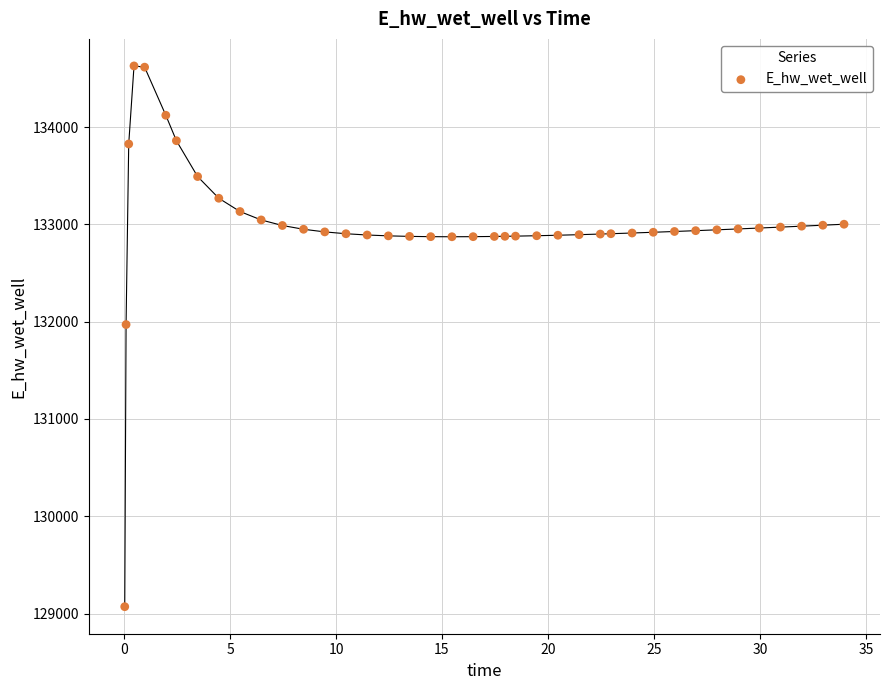

What Y value in the scatter plot is closest to 131849?

131970.0